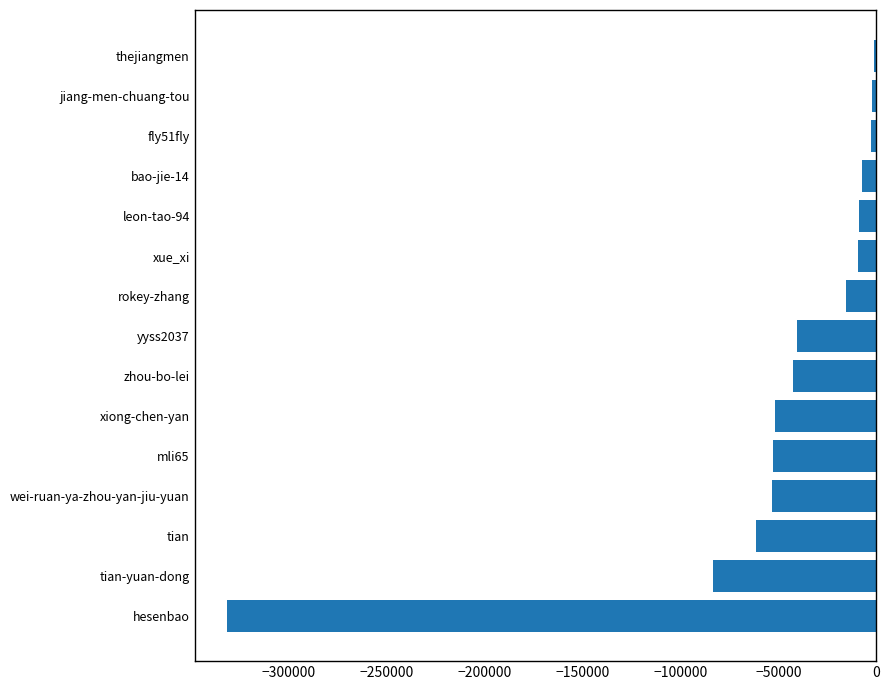

At which label is the value closest to -166249?

tian-yuan-dong